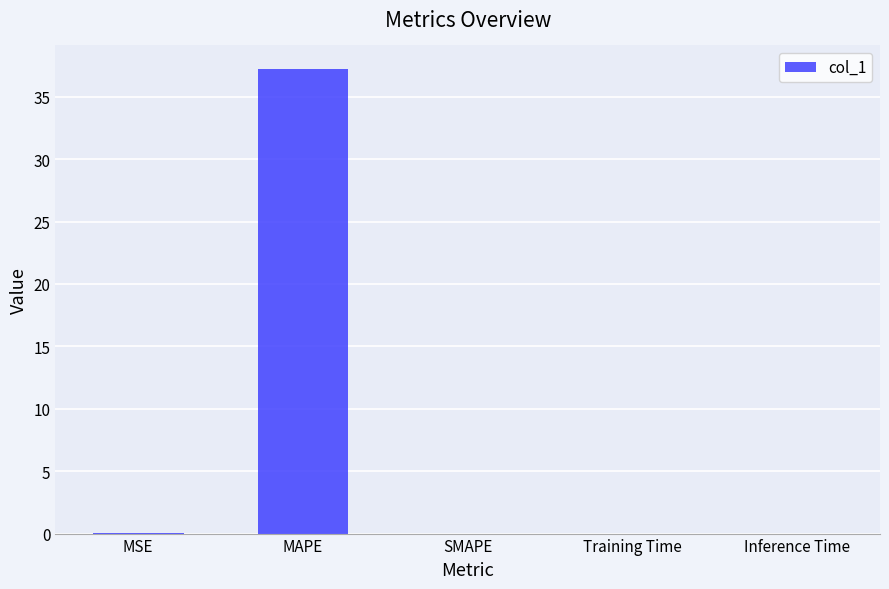

Is it true that the value at MAPE is 64.2?

False